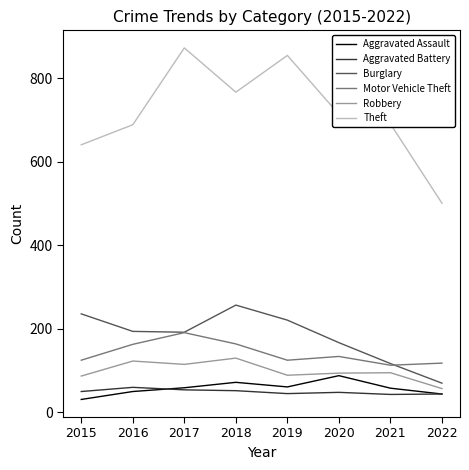

What are all the series names shown in the legend?

Aggravated Assault, Aggravated Battery, Burglary, Motor Vehicle Theft, Robbery, Theft